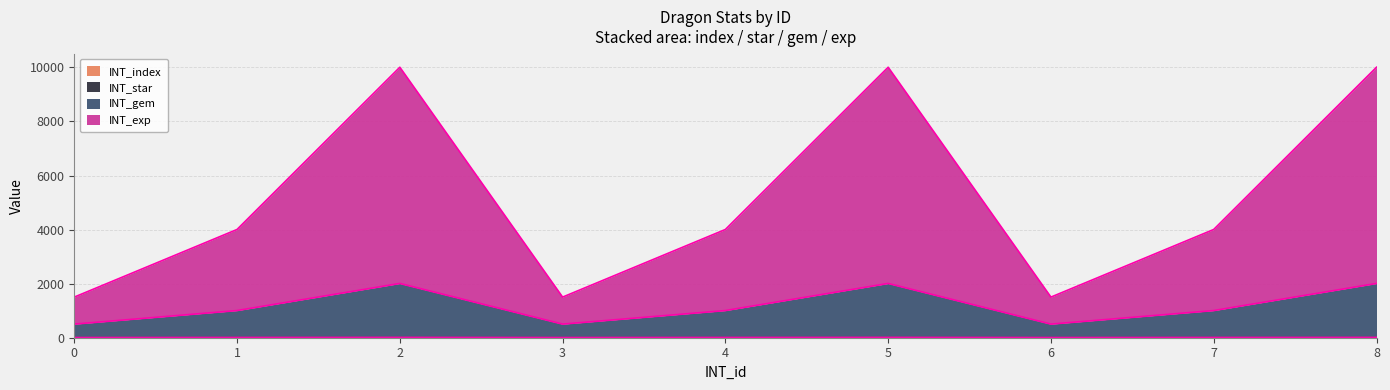

Which series has the largest range (max minus min)?

INT_exp